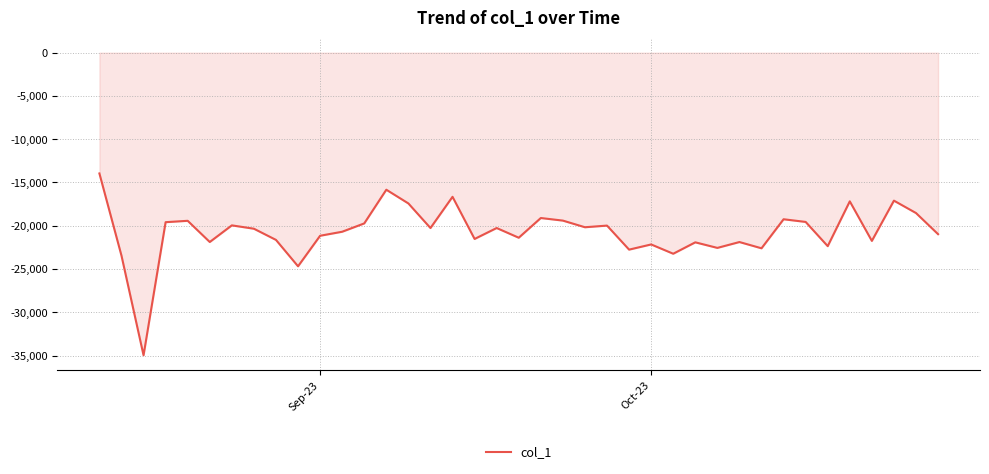

Does the chart display data point markers on the line(s)?

No